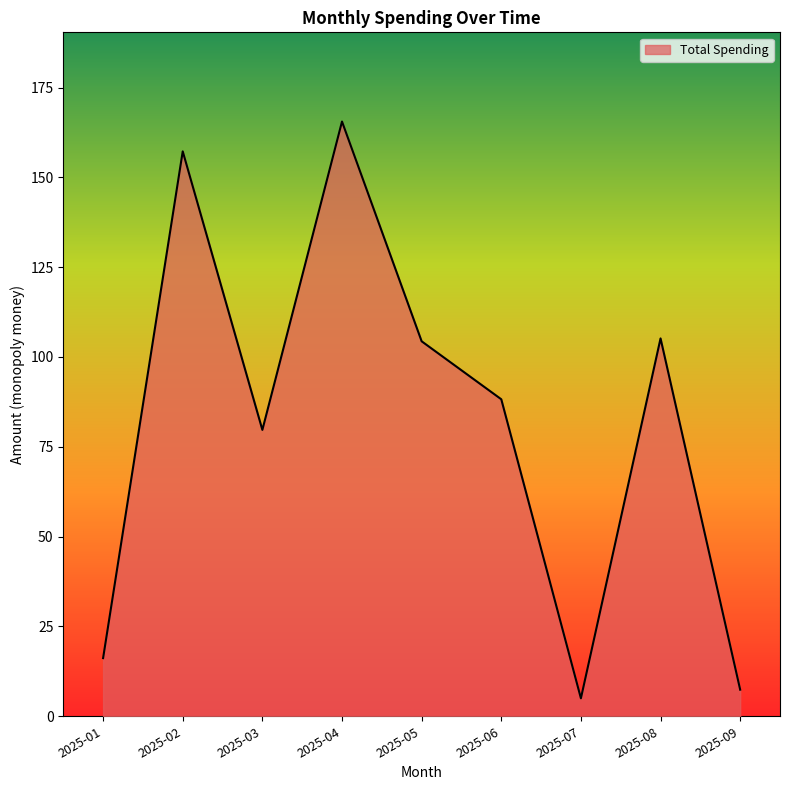

At which category does the data reach its first local peak?

2025-02